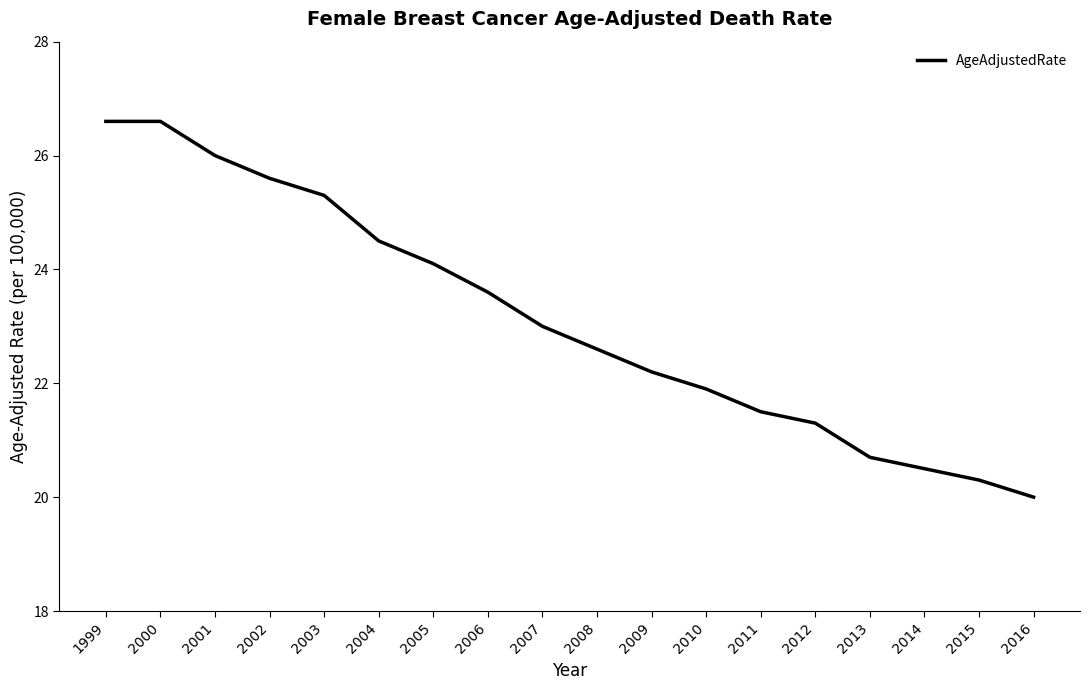

Approximately how many times larger is the value at 2014 compared to 2005?

0.9